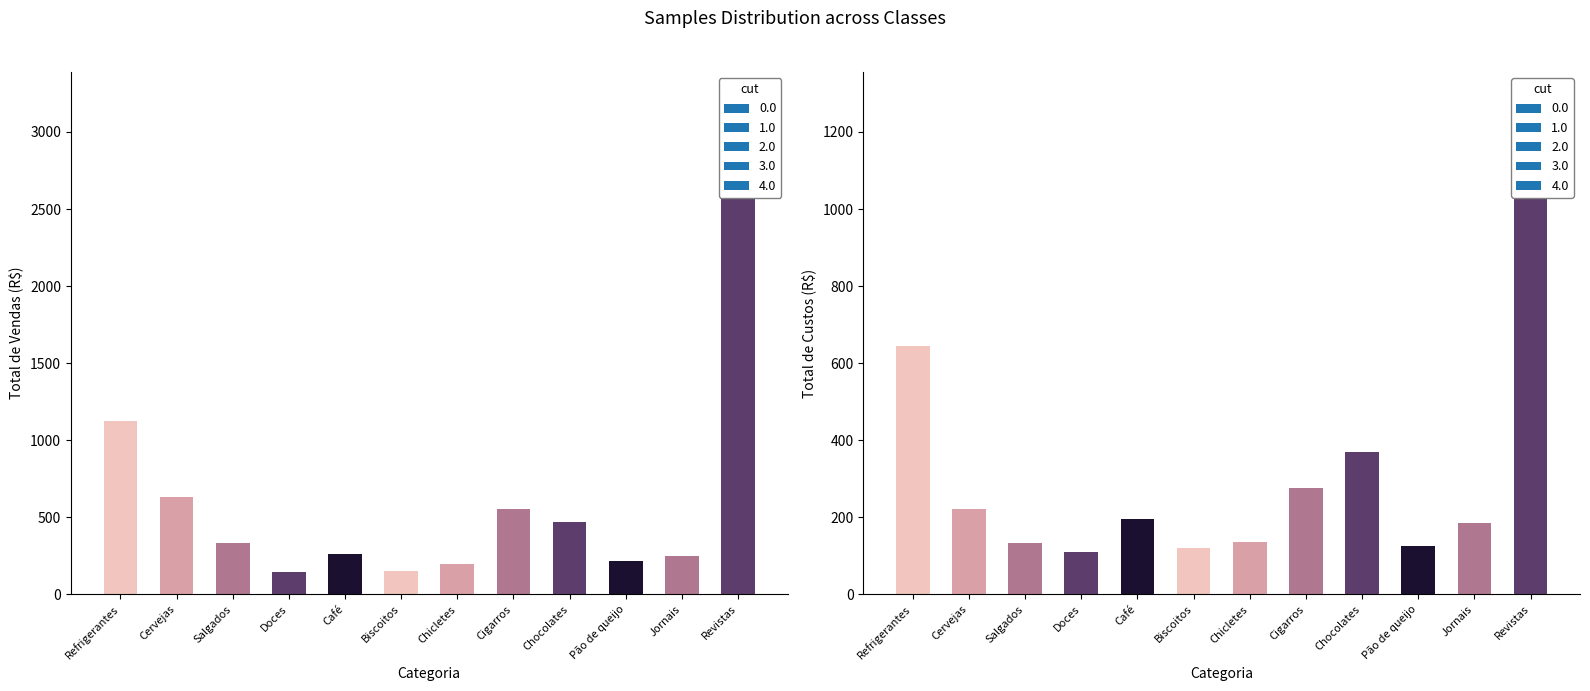

Reading left to right, extract all data points from this chart.

Total de Vendas: Refrigerantes=1127.0	Cervejas=634.0	Salgados=336.0	Doces=148.0	Café=264.0	Biscoitos=149.0	Chicletes=195.0	Cigarros=556.0	Chocolates=470.4	Pão de queijo=216.0	Jornais=247.2	Revistas=2947.0
Total de Custos: Refrigerantes=644.0	Cervejas=221.9	Salgados=134.4	Doces=111.0	Café=195.4	Biscoitos=119.2	Chicletes=136.5	Cigarros=275.2	Chocolates=369.6	Pão de queijo=125.3	Jornais=185.4	Revistas=1178.8